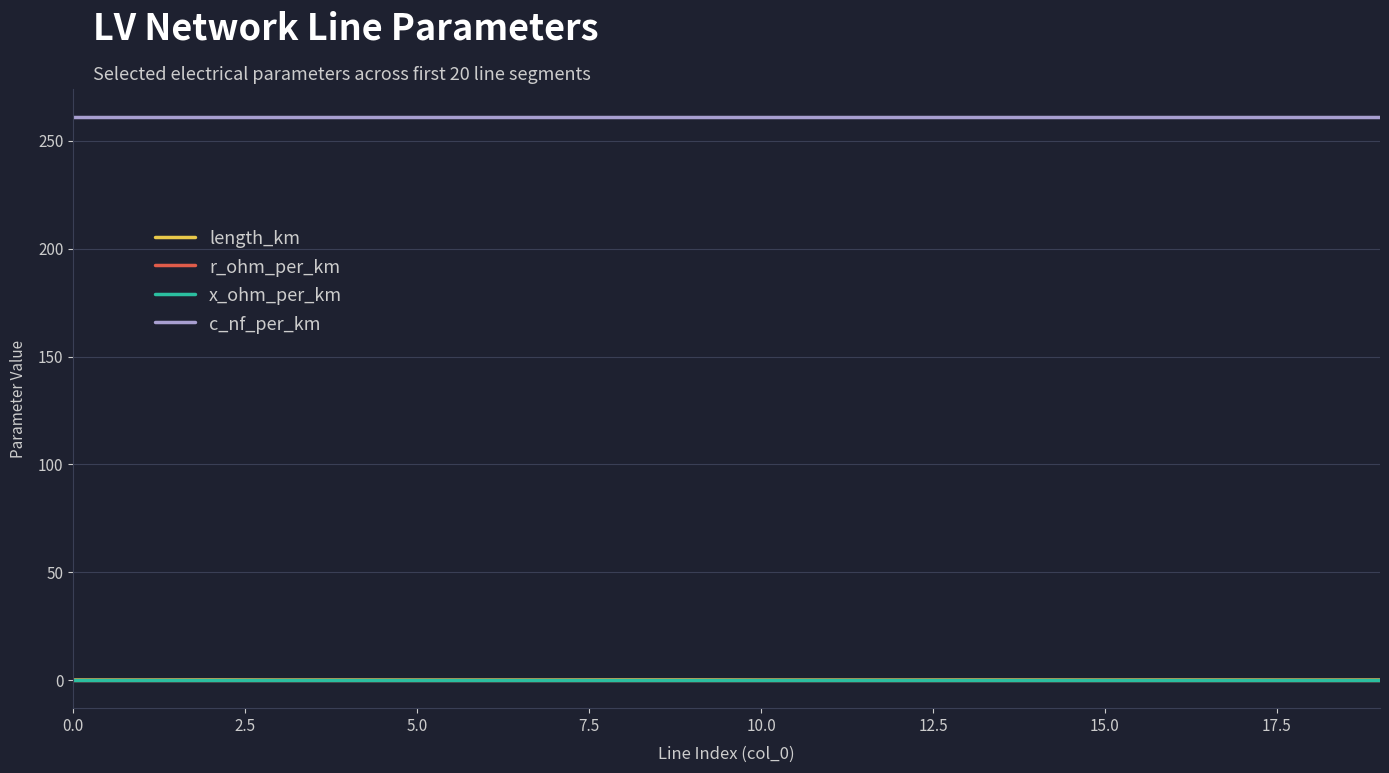

True or false: length_km and c_nf_per_km cross at least once.

False